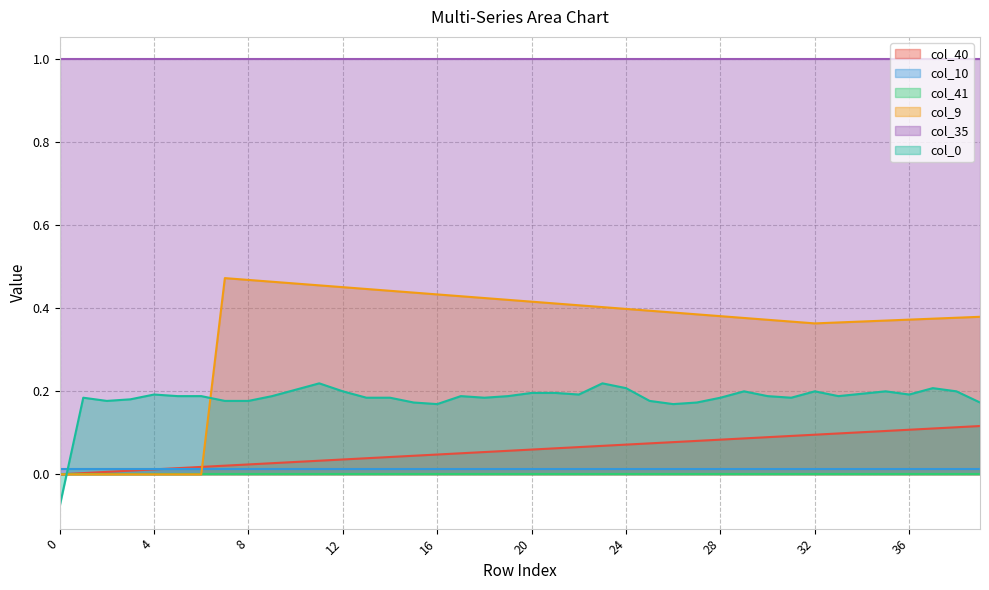

Count the col_0 values in the range 0 to 1.

39